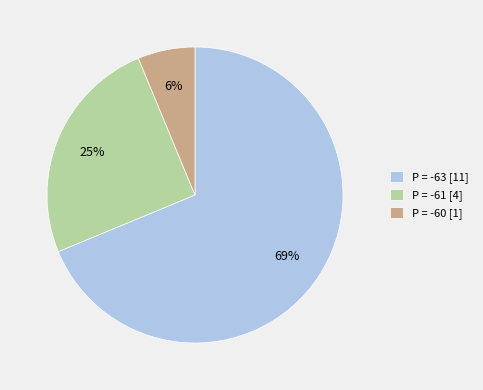

To the nearest percent, what is the combined percentage of P = -61 [4] and P = -63 [11]?

94%